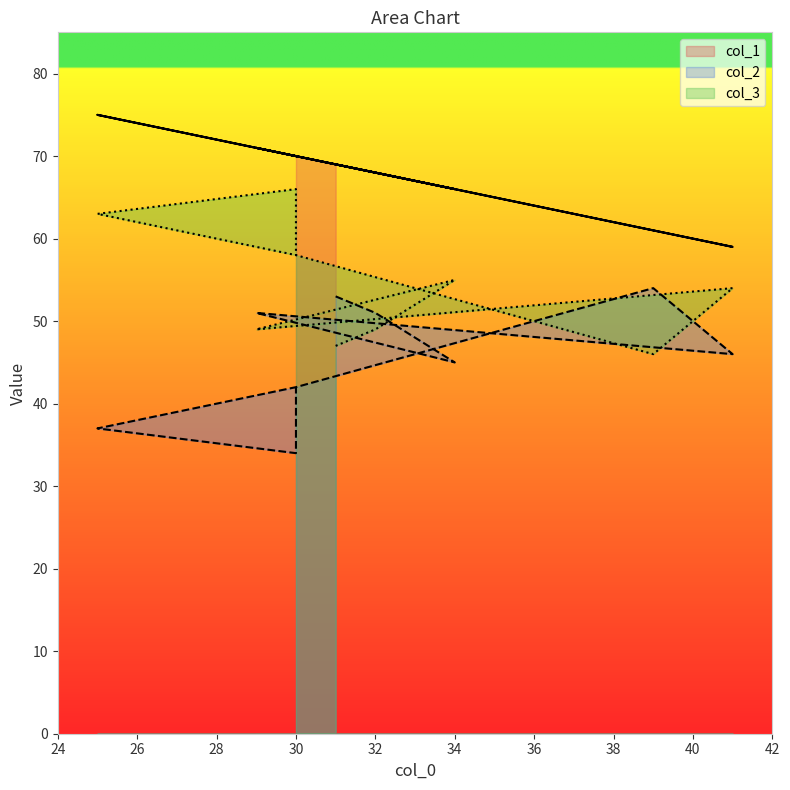

What is the sum of all col_3 values?

545